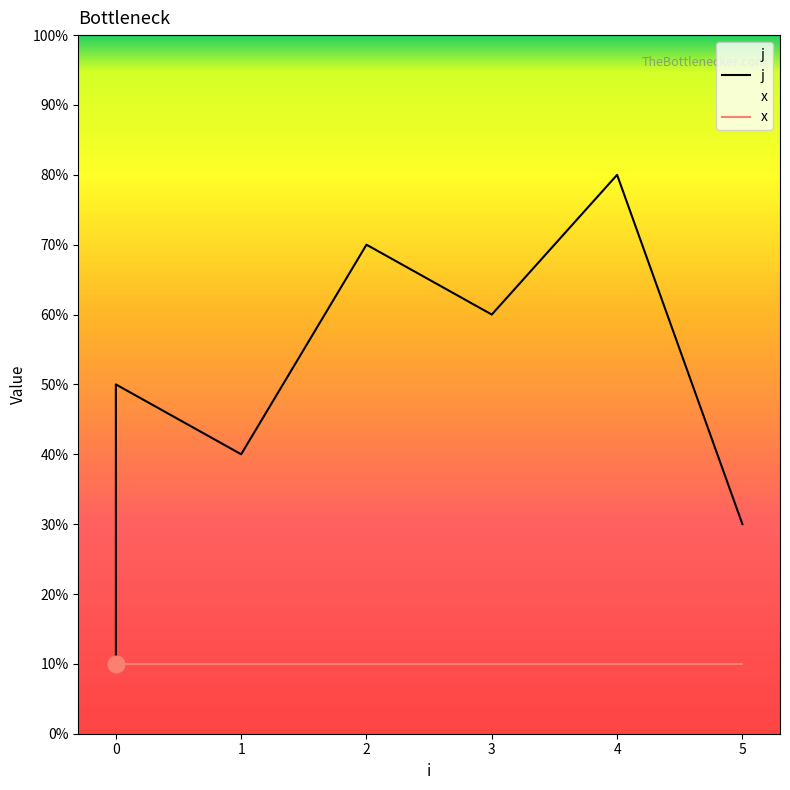

True or false: x and j cross at least once.

False